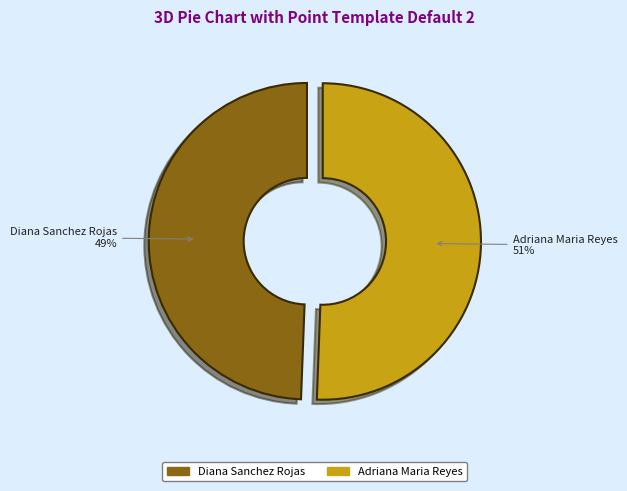

Is it true that Diana Sanchez Rojas is 49% of the pie?

True